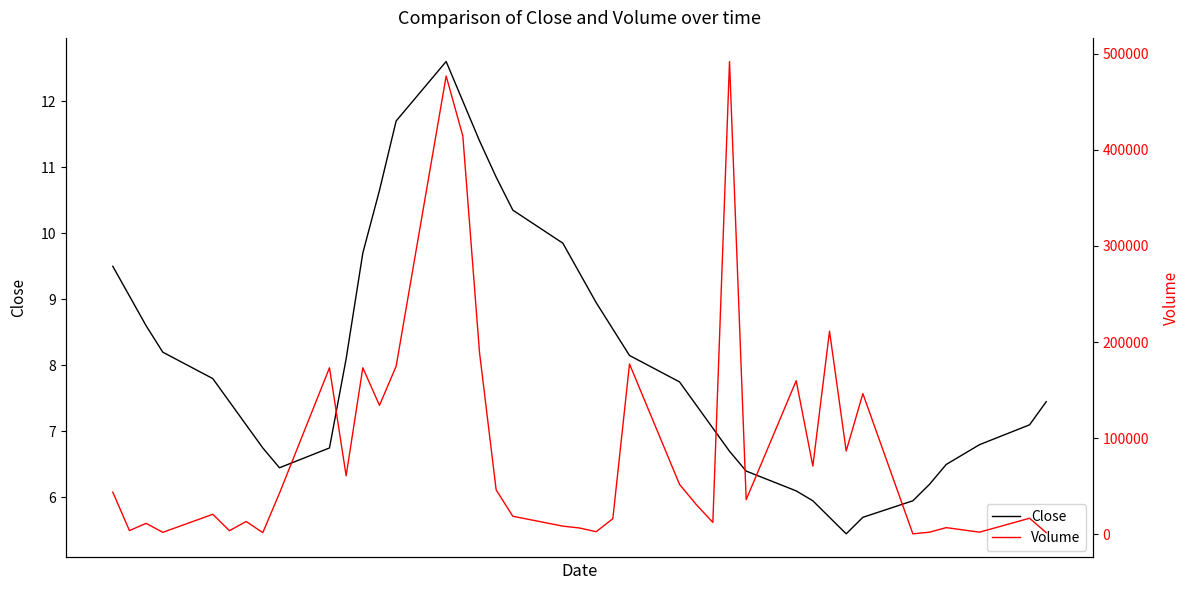

True or false: Close has a value of 4.1 at 39.

False